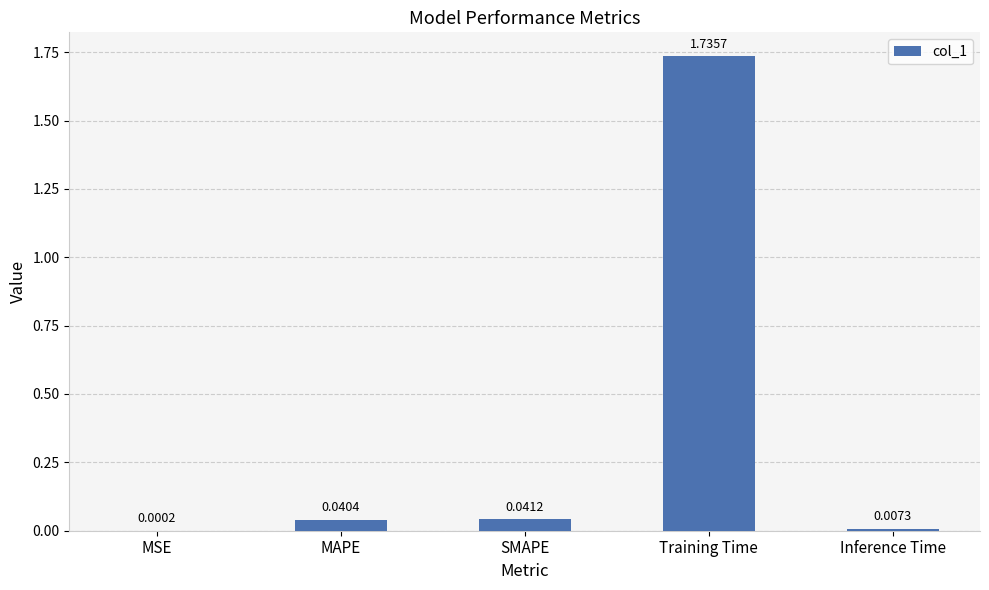

What is the sum of all values?

1.8